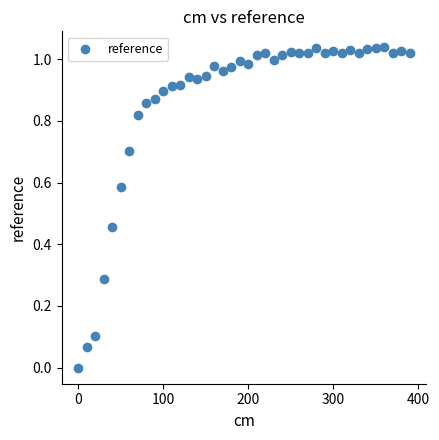

What is the range of X values (max minus min)?

390.0